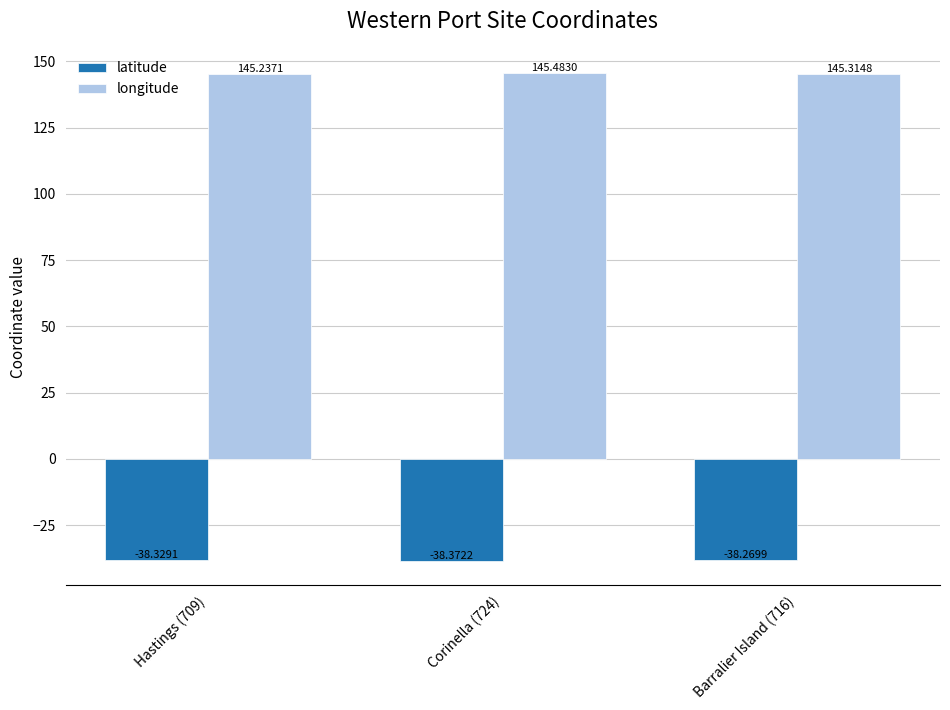

The value of longitude at Hastings (709) is 145.2. True or false?

True